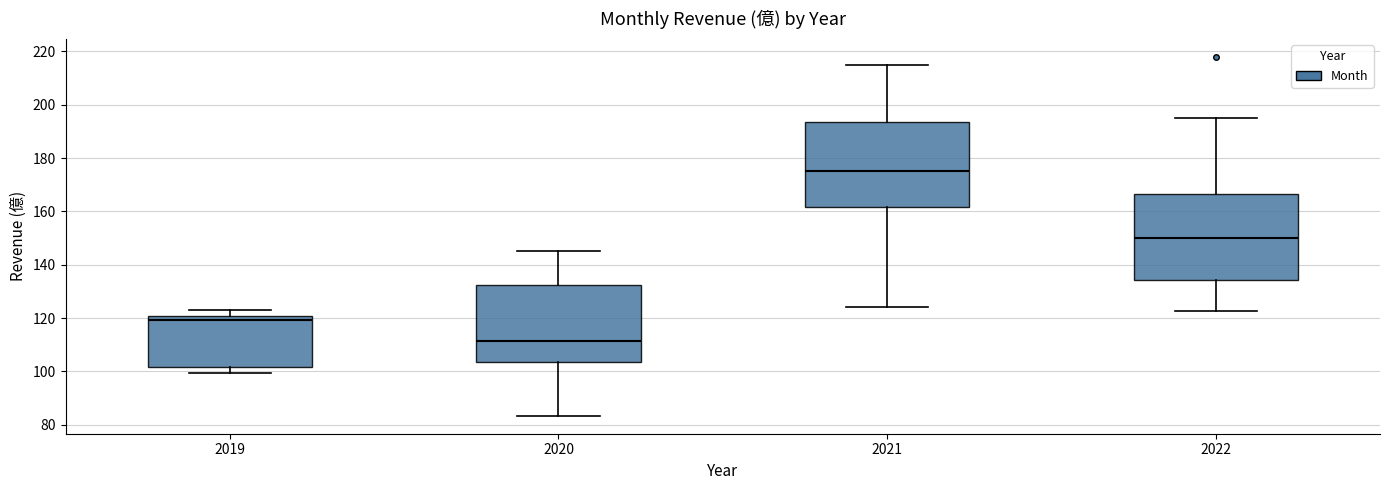

Reading left to right, transcribe this box plot: for each box, give where its median line is, the range the box spans, and where its two whiskers end, as read against the y-axis. The values are not printed on the chart, so give them approximately, as read against the axis.

2019: median 120 (just below the box's upper edge), box 102 to 120, whiskers 100 to 122
2020: median 112, box 104 to 132, whiskers 84 to 146
2021: median 176, box 162 to 194, whiskers 124 to 214
2022: median 150, box 134 to 166, whiskers 122 to 196